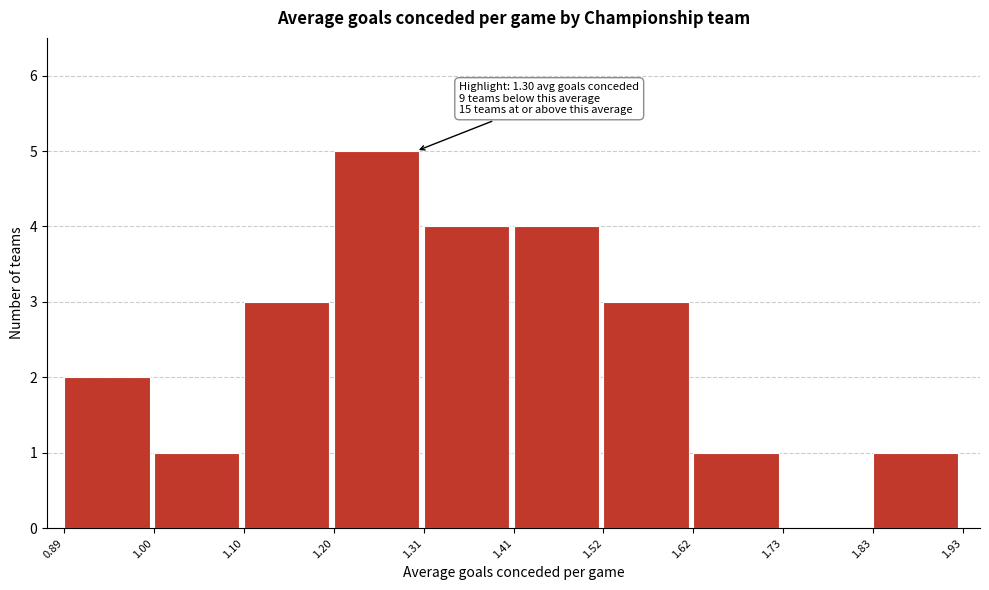

Over which range of the x-axis is the bar tallest?

1.20 to 1.31